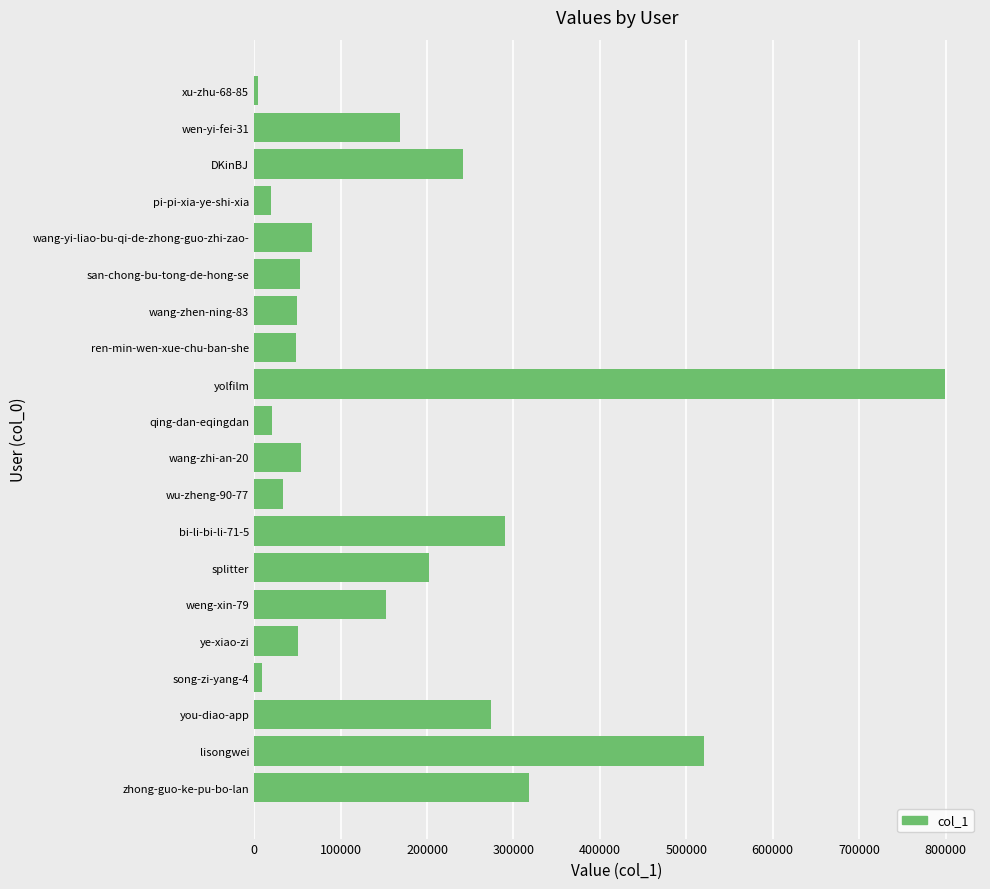

Does the chart contain any negative values?

No